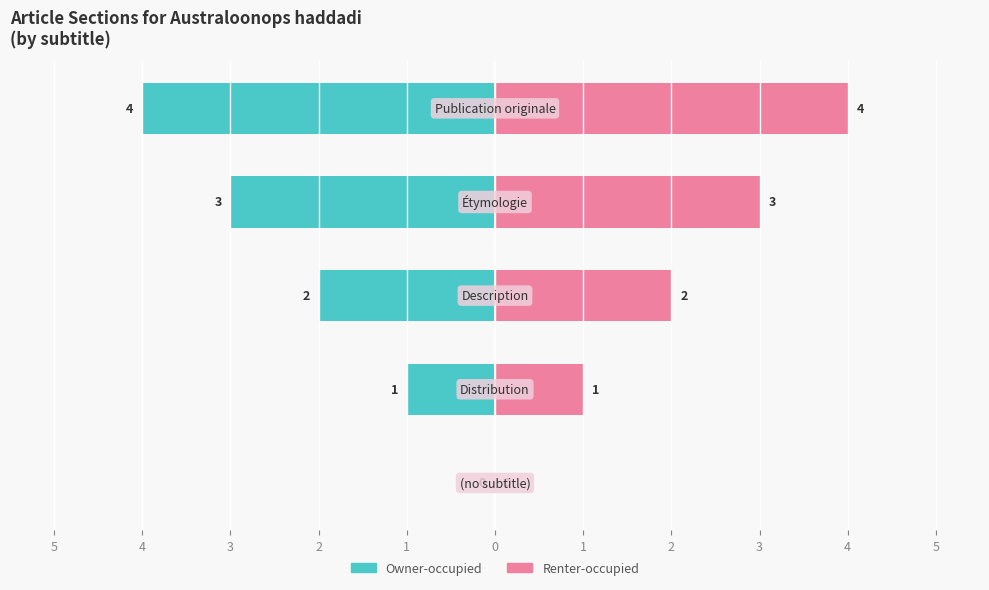

Which has a higher value, 3 or 1?

3